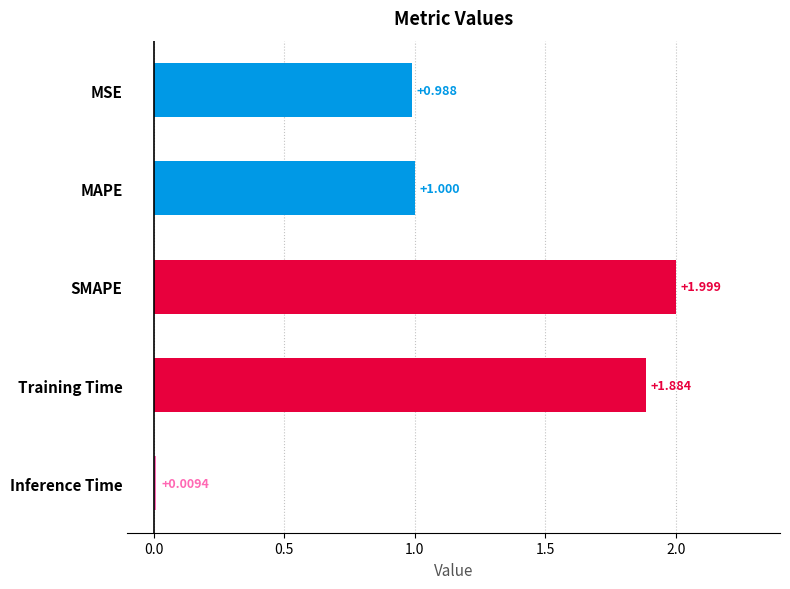

What is the label of the 1st bar from the top?

MSE